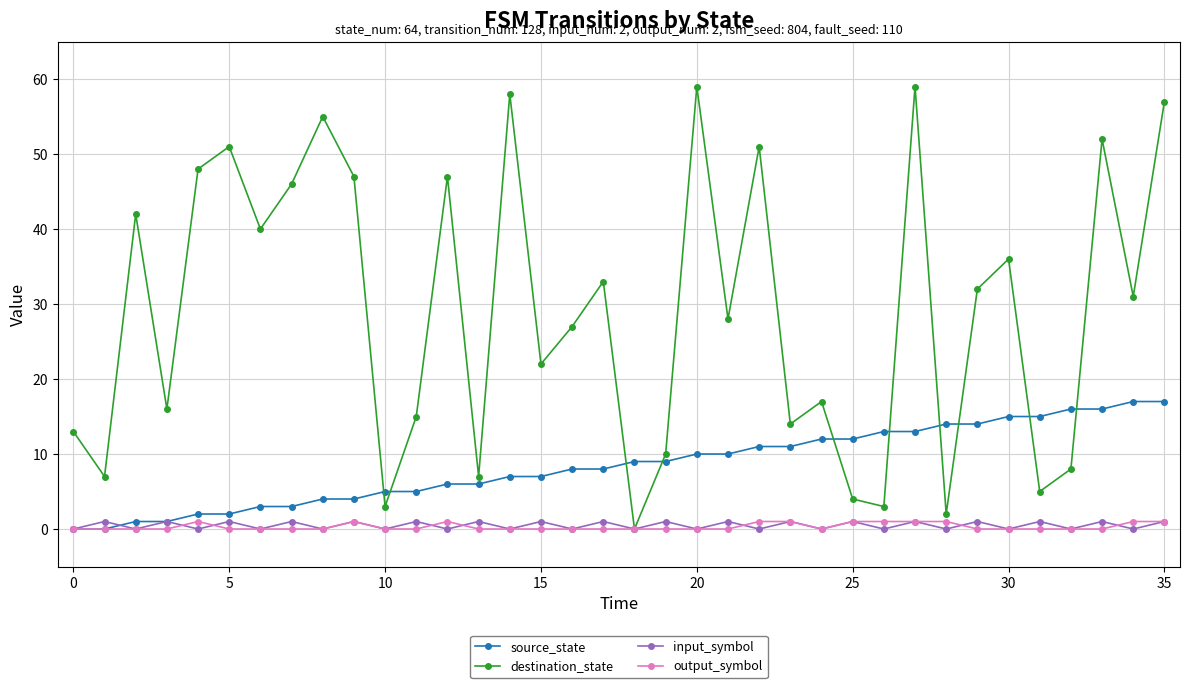

Is this an area chart (filled region under the line)?

No